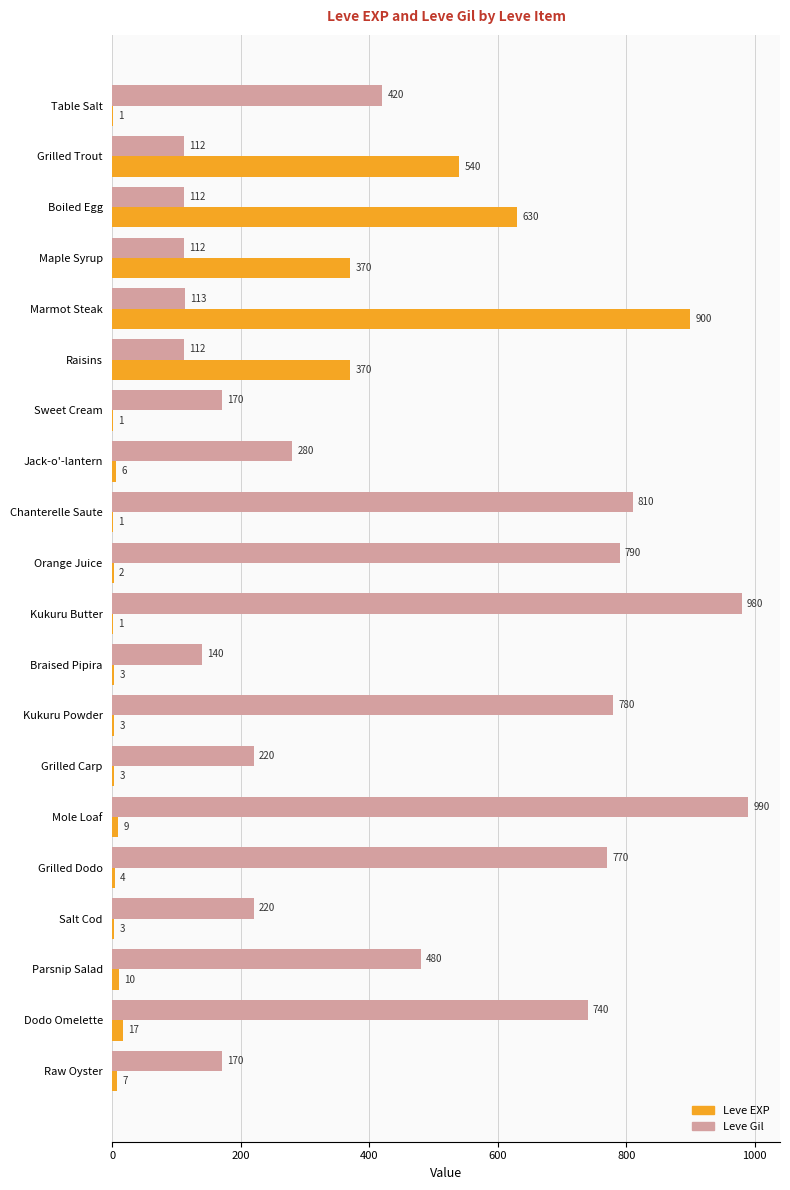

At which label does Leve Gil reach its peak?

Mole Loaf